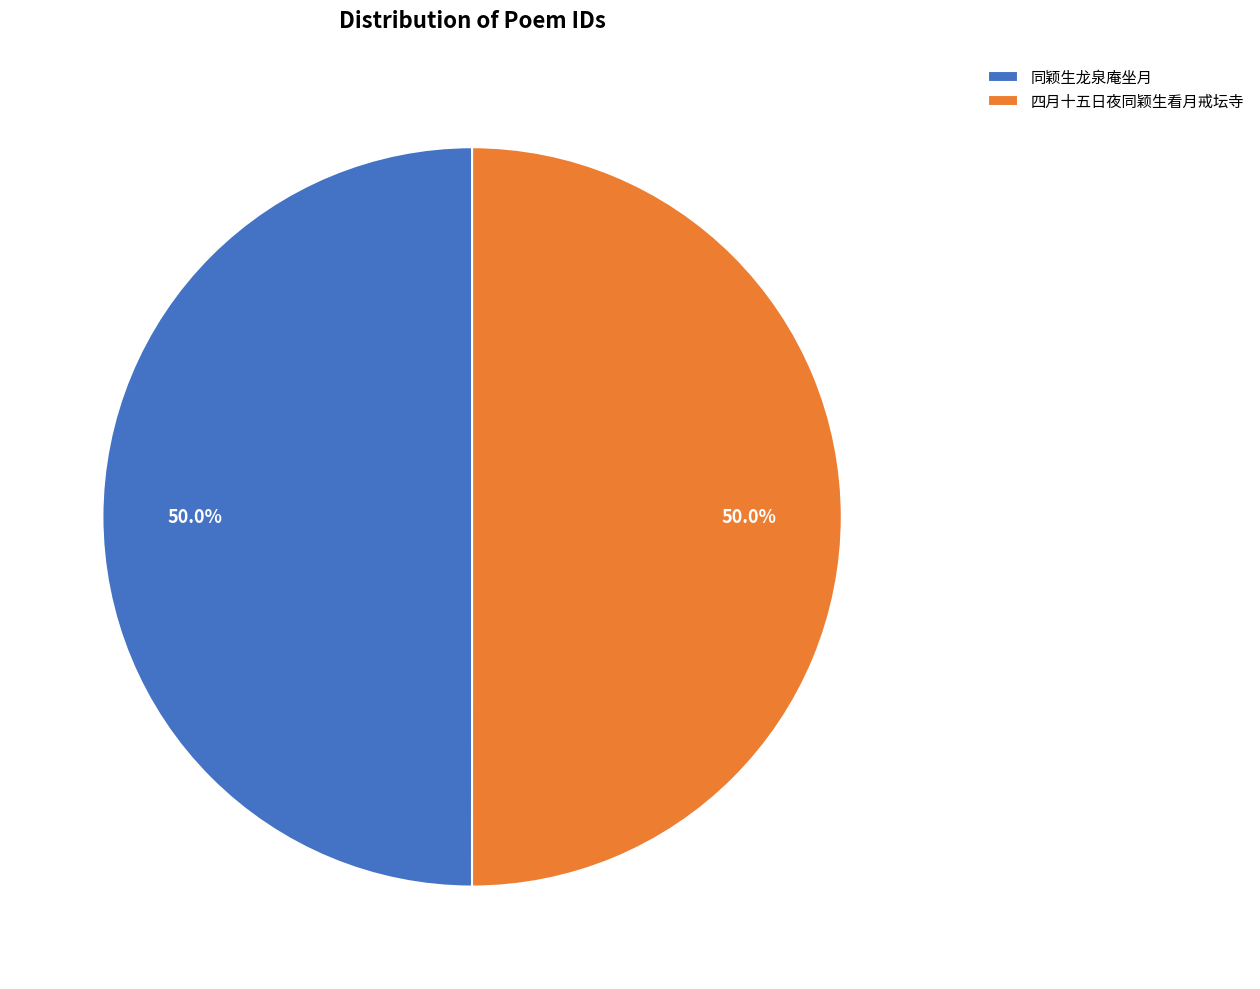

To the nearest percent, what is the combined percentage of 四月十五日夜同颖生看月戒坛寺 and 同颖生龙泉庵坐月?

100%